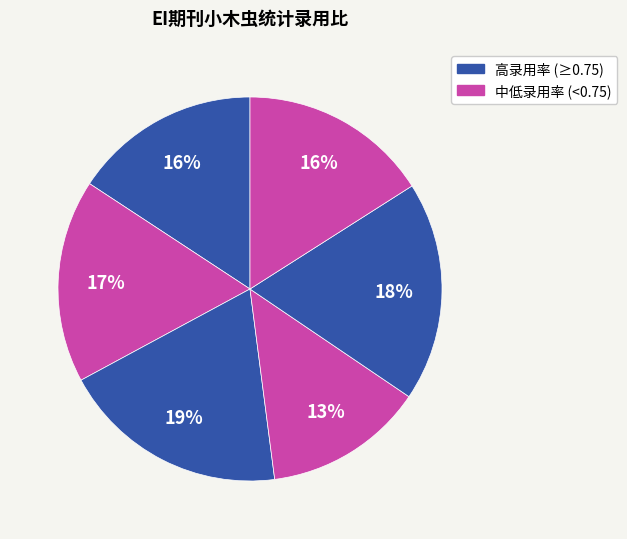

How many segments does this pie chart have?

6